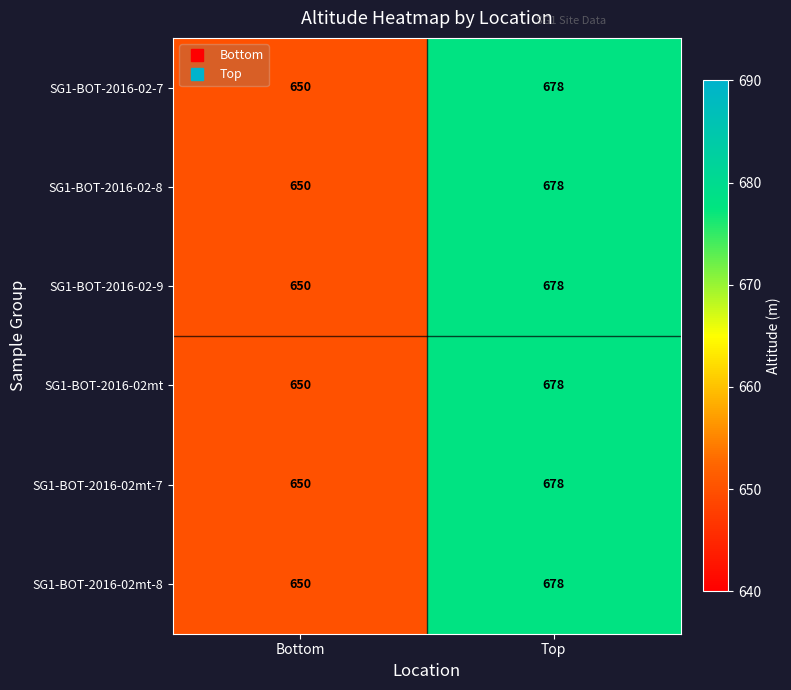

At which category is the sum across all series the highest?

Top